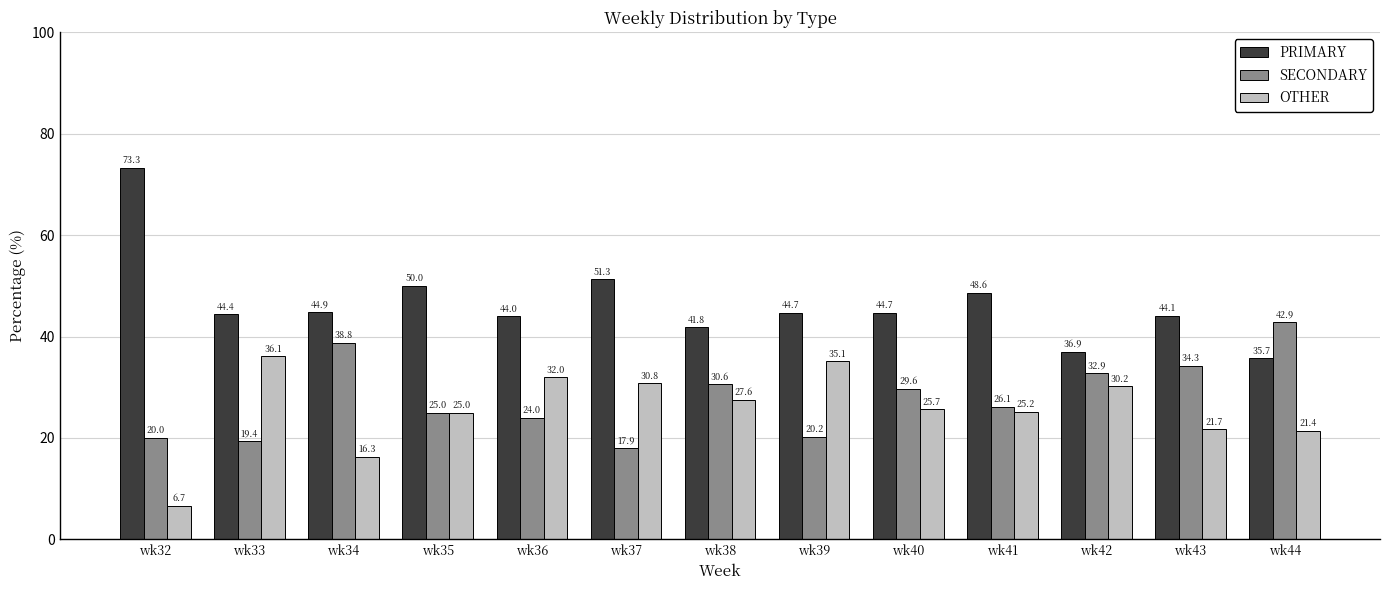

Is the value of SECONDARY at wk39 greater than the value of OTHER at wk34?

Yes